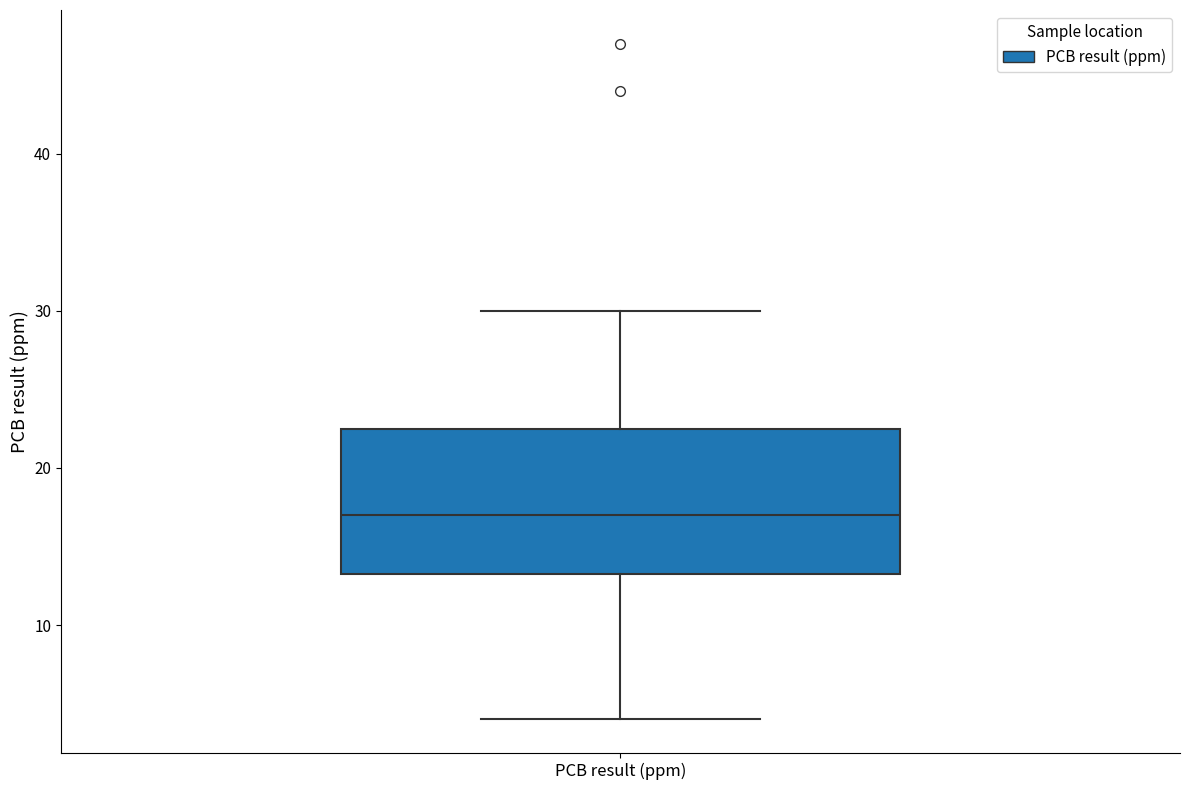

Transcribe this box plot: give where the median line is, the range the box spans, and where the two whiskers end, as read against the y-axis. The values are not printed on the chart, so give them approximately, as read against the axis.

median 17, box 13 to 23, whiskers 4 to 30